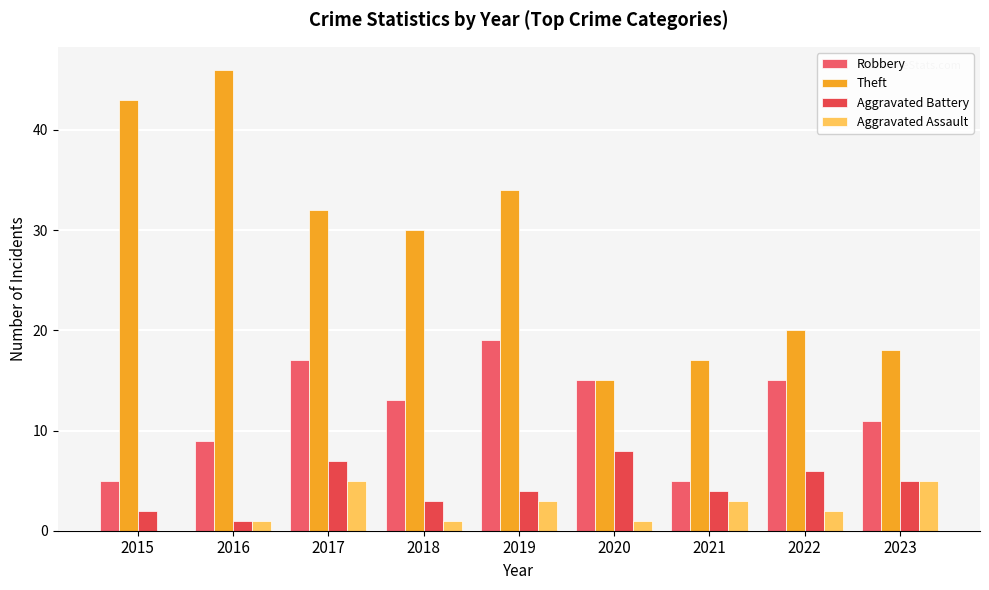

What are all the series names shown in the legend?

Robbery, Theft, Aggravated Battery, Aggravated Assault